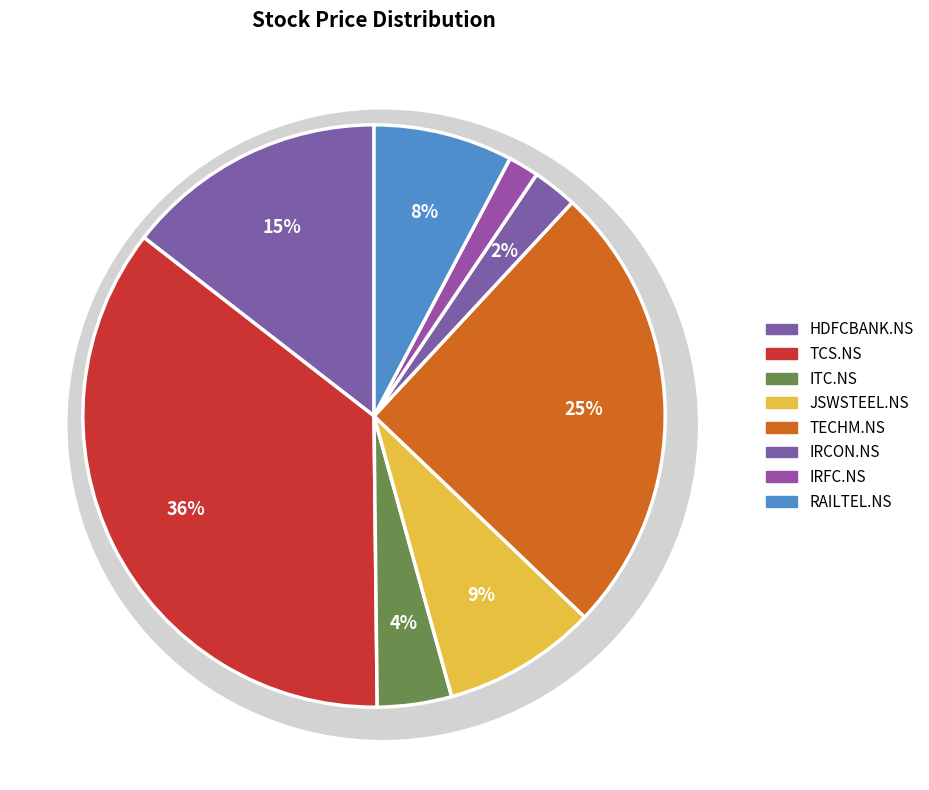

Which has a higher value, RAILTEL.NS or IRFC.NS?

RAILTEL.NS